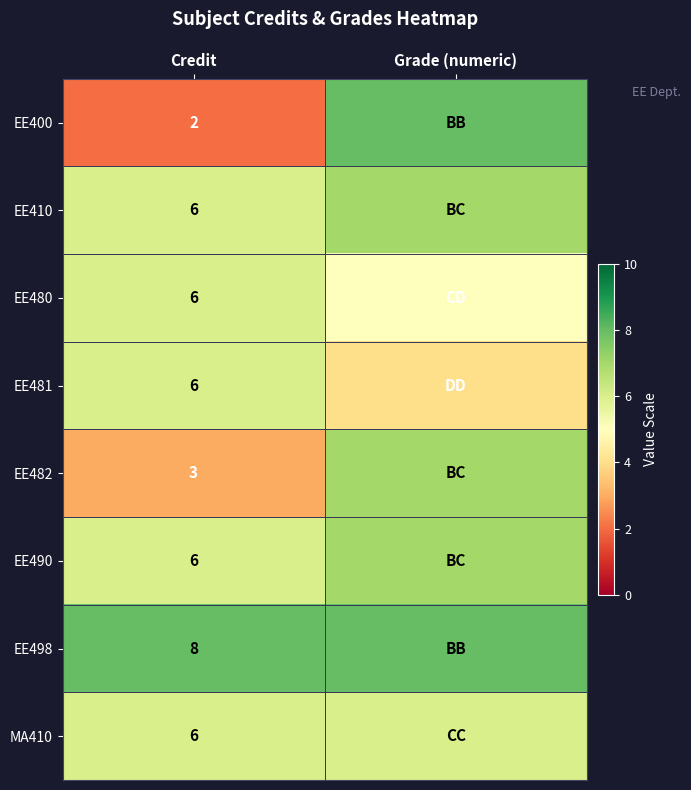

True or false: EE480 has a value of 9 at Credit.

False